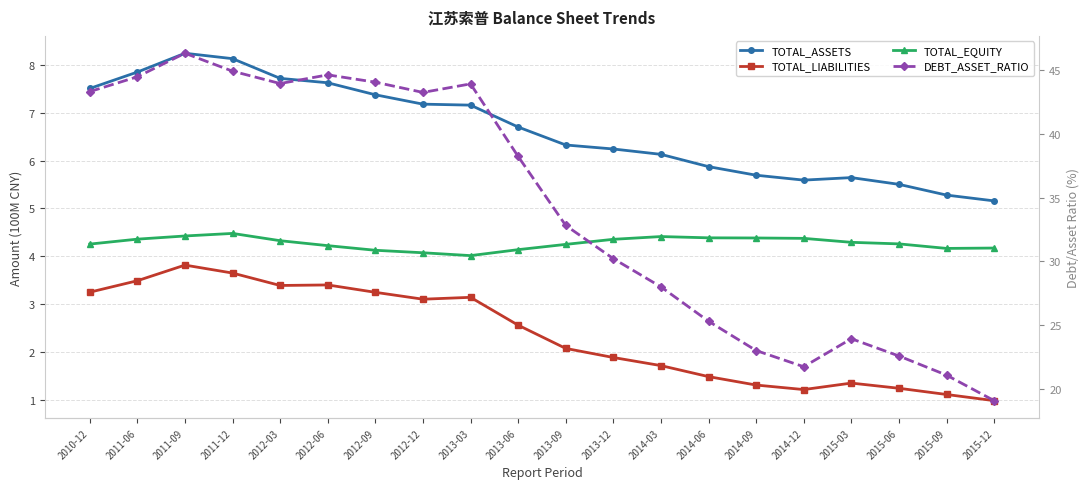

What is the sum of all TOTAL_LIABILITIES values?

47.4